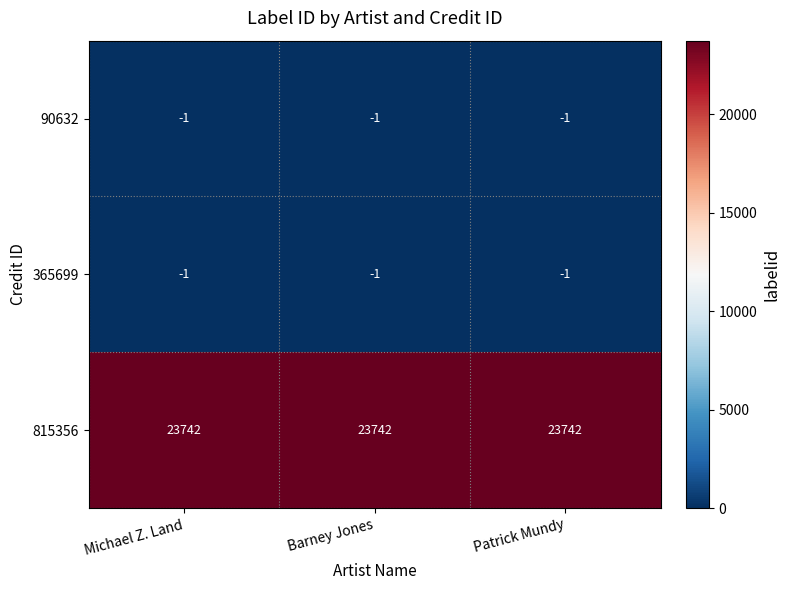

Count the number of data series in this chart.

3